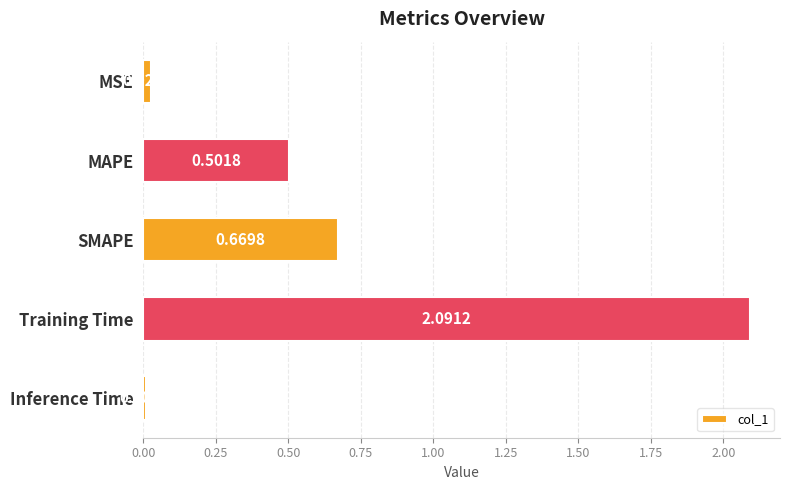

What is the label of the 1st bar from the bottom?

Inference Time